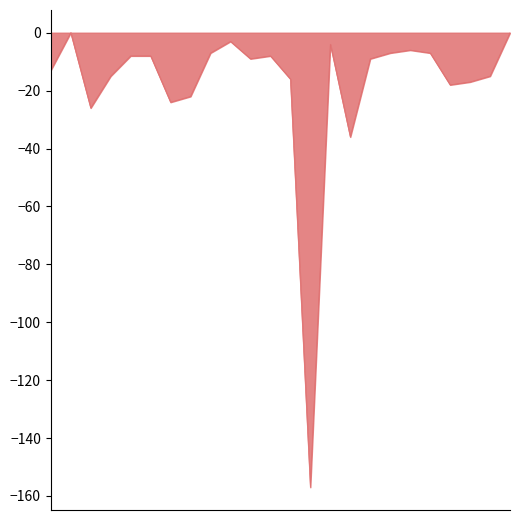

What is the minimum value shown in the chart?

-157